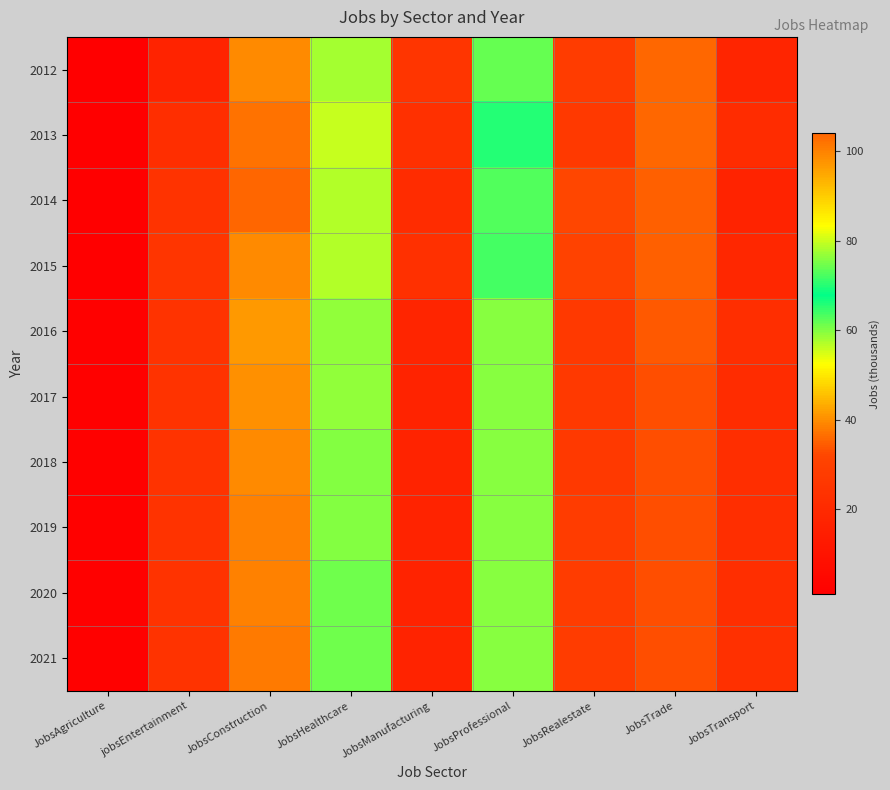

Which category has the highest value across all series?

JobsConstruction